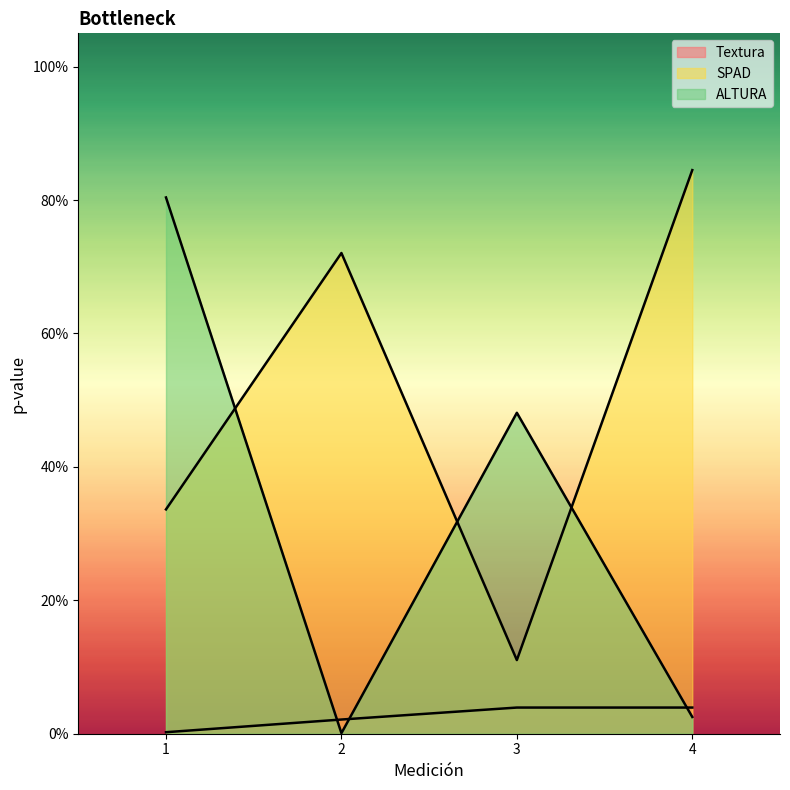

Which has a higher value, 3 or 4?

3